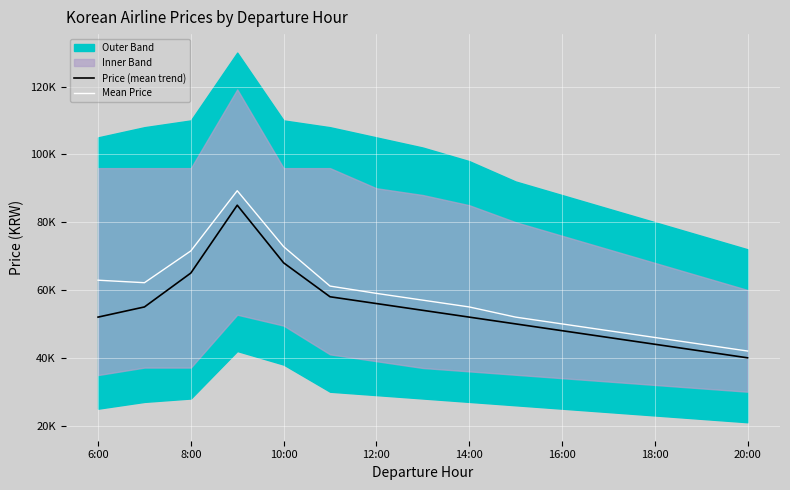

How many interior local peaks does the Mean Price series have?

1